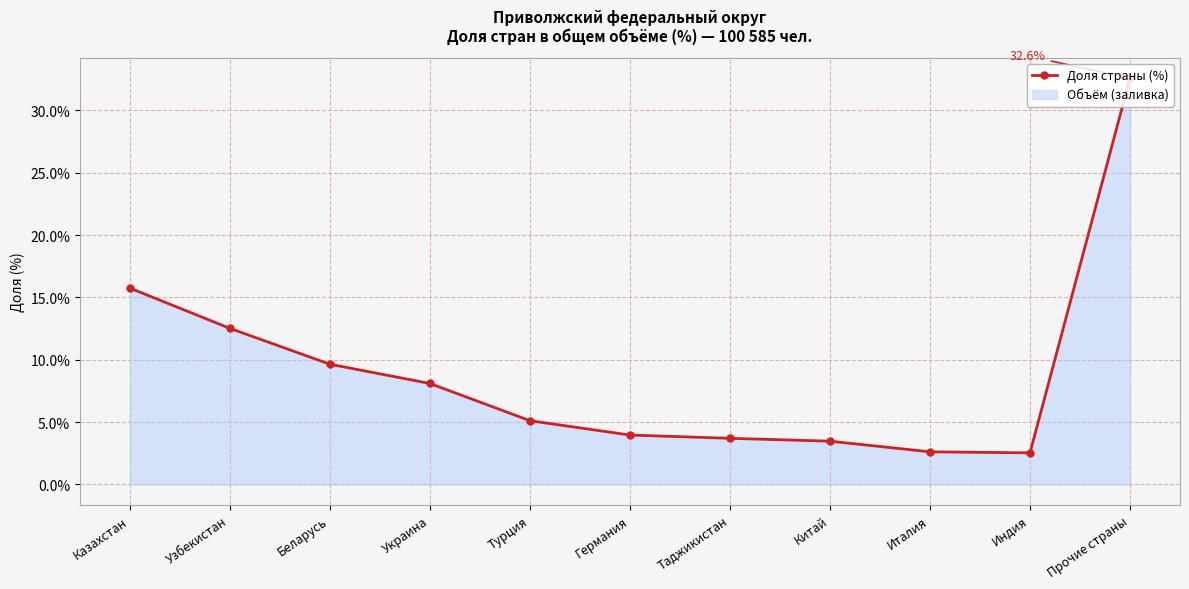

The chart shows a value of 2.6 at Италия. True or false?

True